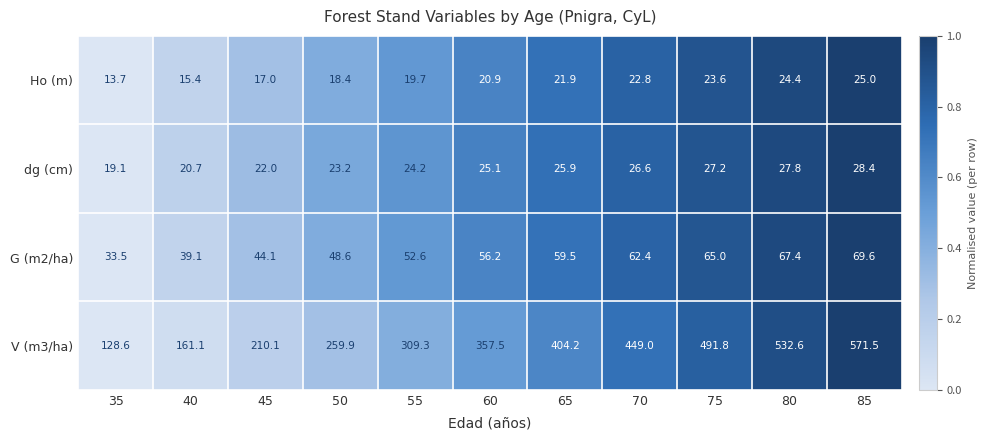

What is the greatest value displayed?

571.5